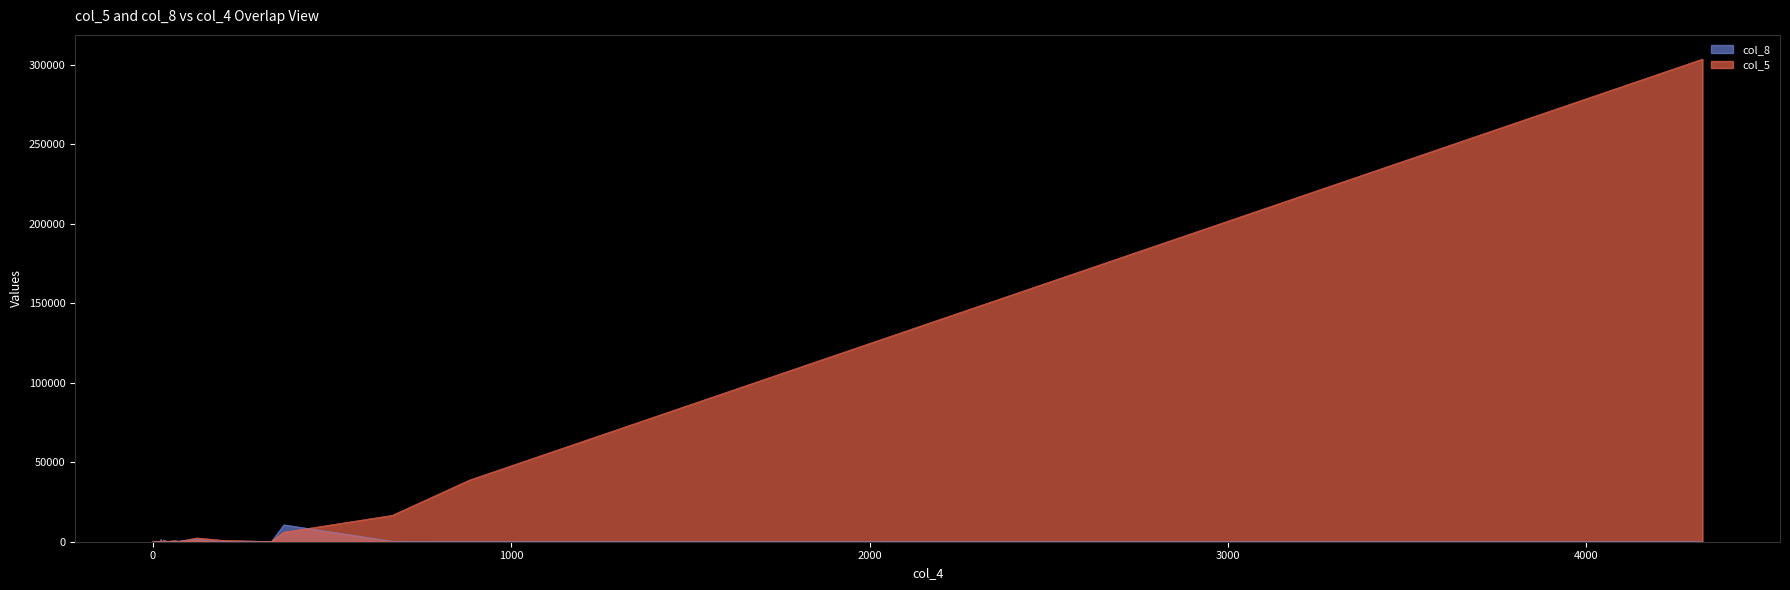

What is the smallest value displayed?

1